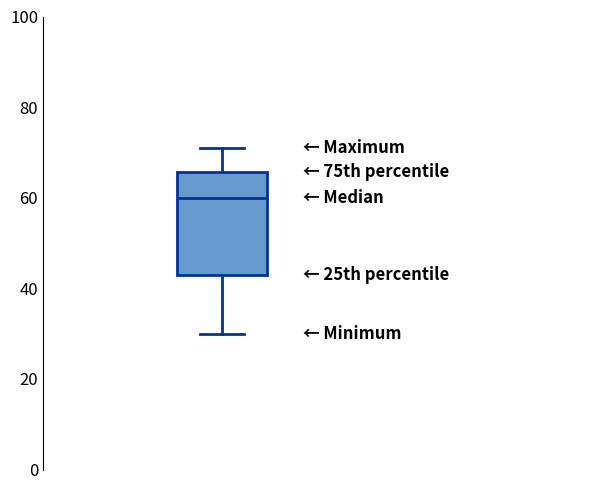

Transcribe this box plot: give where the median line is, the range the box spans, and where the two whiskers end, as read against the y-axis. The values are not printed on the chart, so give them approximately, as read against the axis.

median 60, box 44 to 66, whiskers 30 to 72